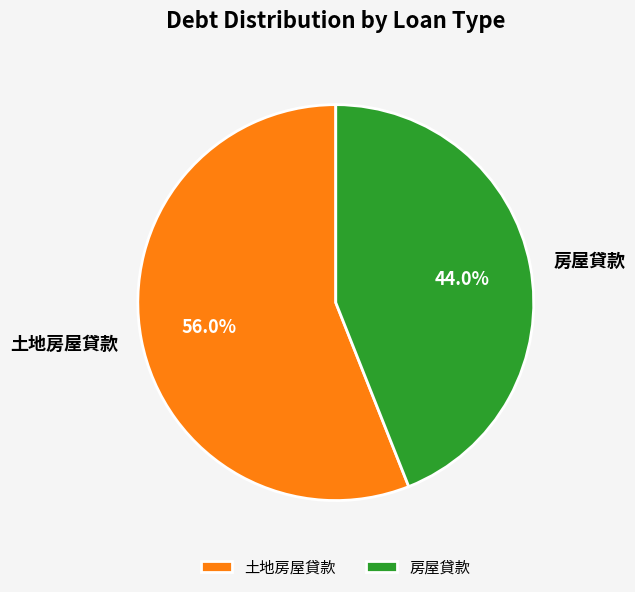

What is the smallest slice in the pie chart?

房屋貸款